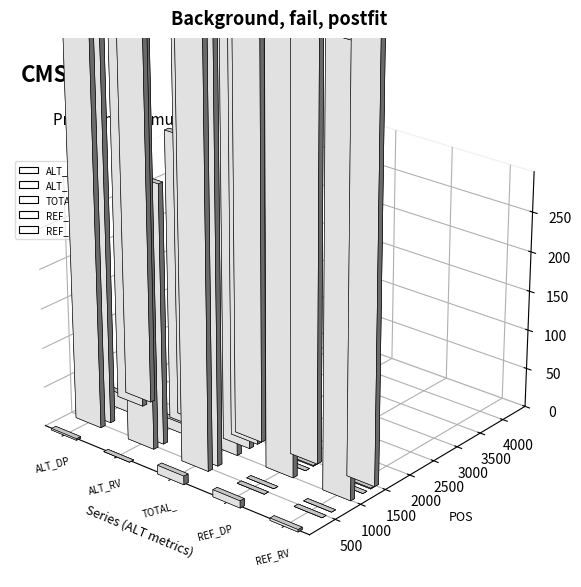

Is it true that TOTAL_DP equals 1365 at POS=1029?

False